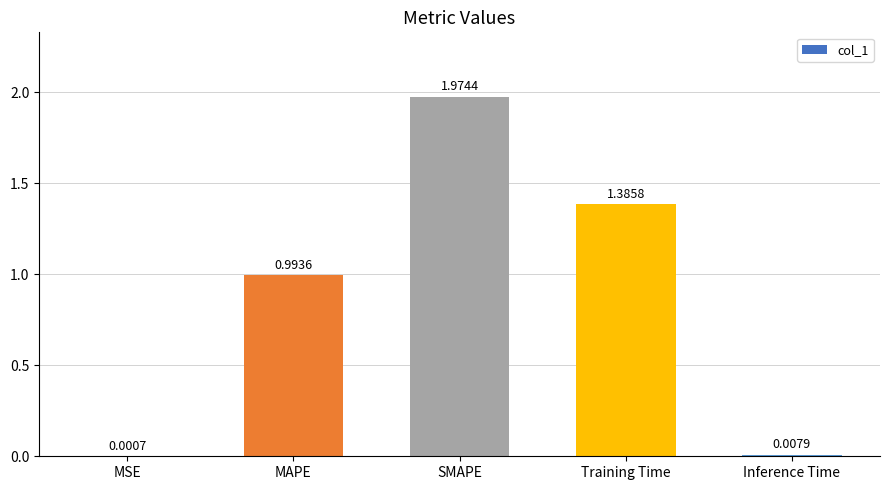

At which category does the chart reach its peak across all series?

SMAPE